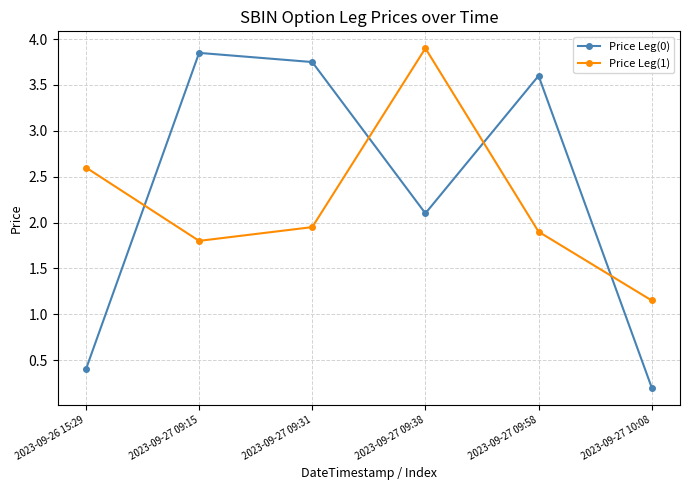

Does the chart have visible grid lines?

Yes